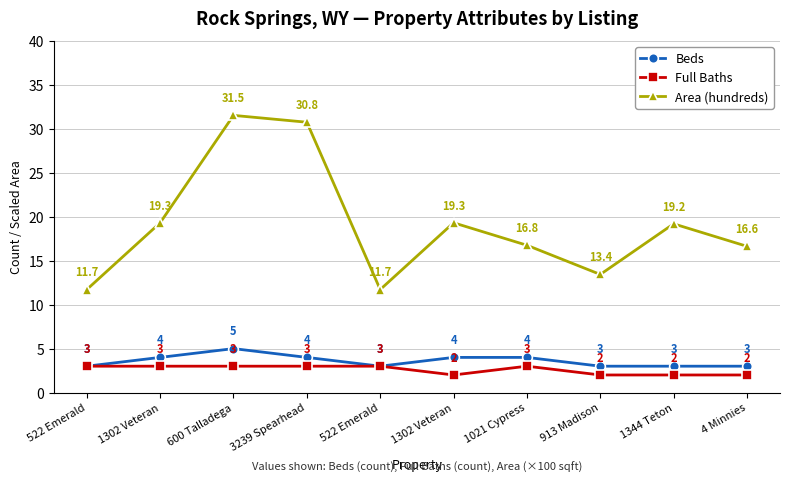

Which series has the widest spread of values?

Area (hundreds)